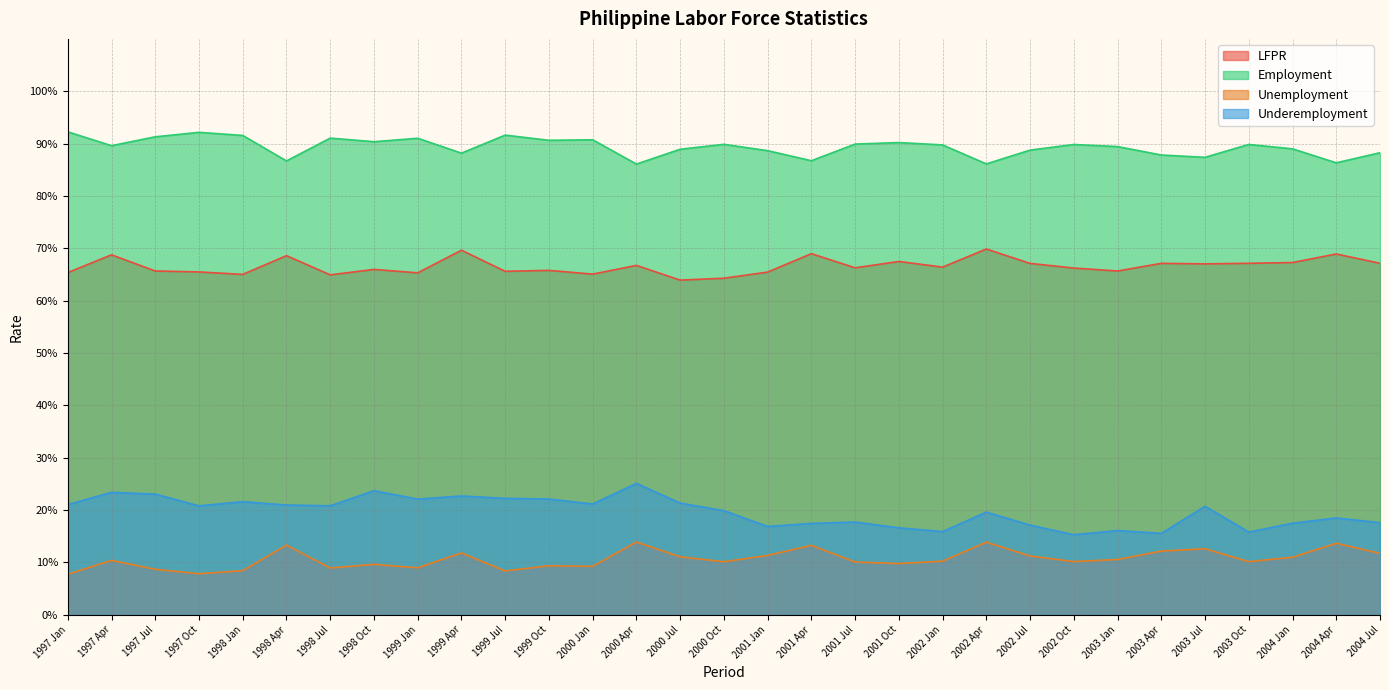

What is the maximum value shown in the chart?

0.9